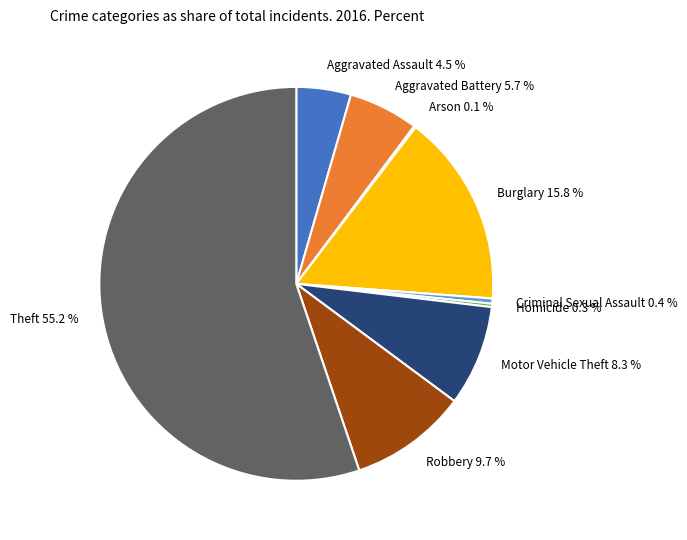

Combined, what portion of the pie is Aggravated Battery and Homicide?

6.0%